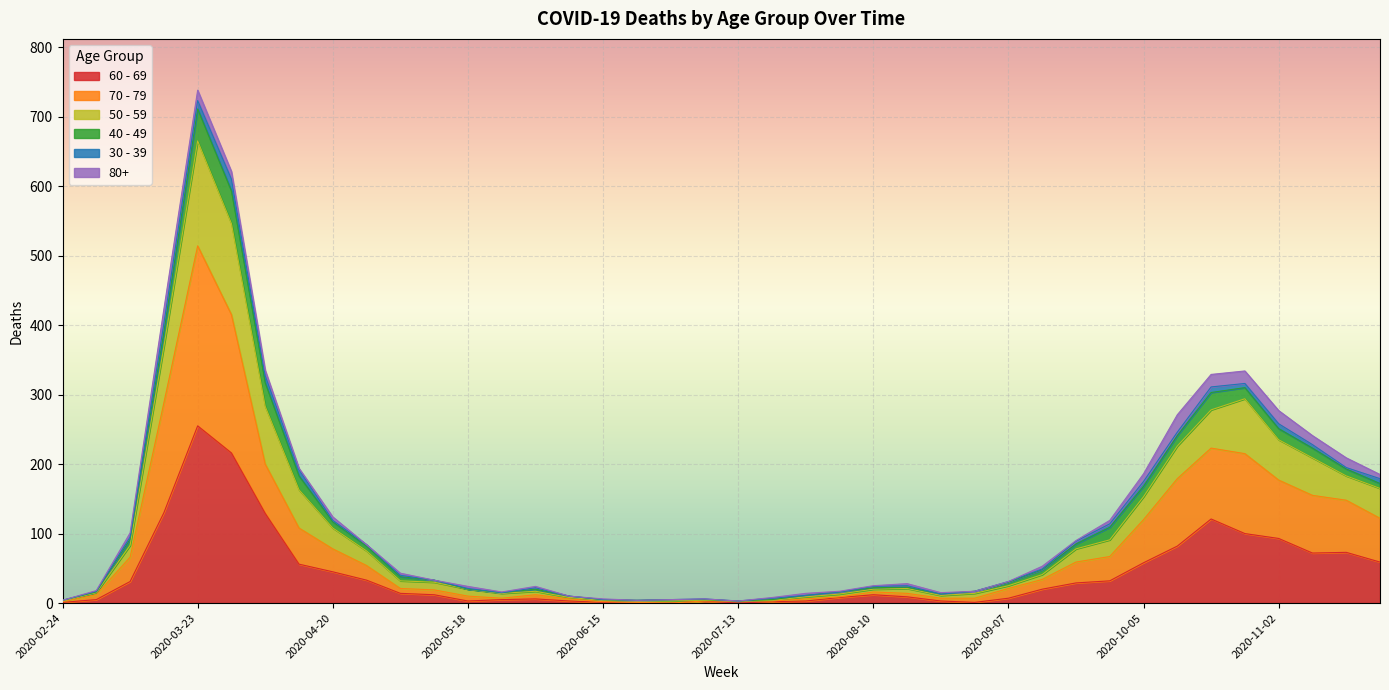

True or false: 60 - 69 has more than 2 points higher than both neighbors.

True